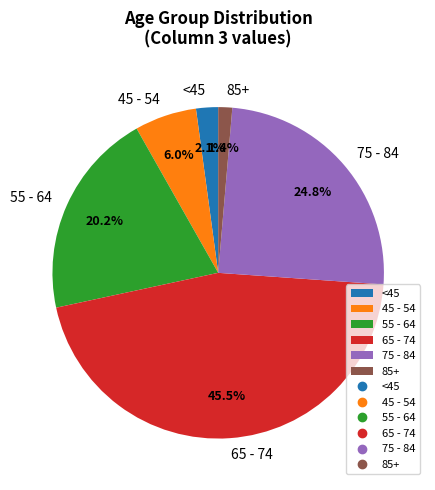

Is 55 - 64 the majority of the pie?

No